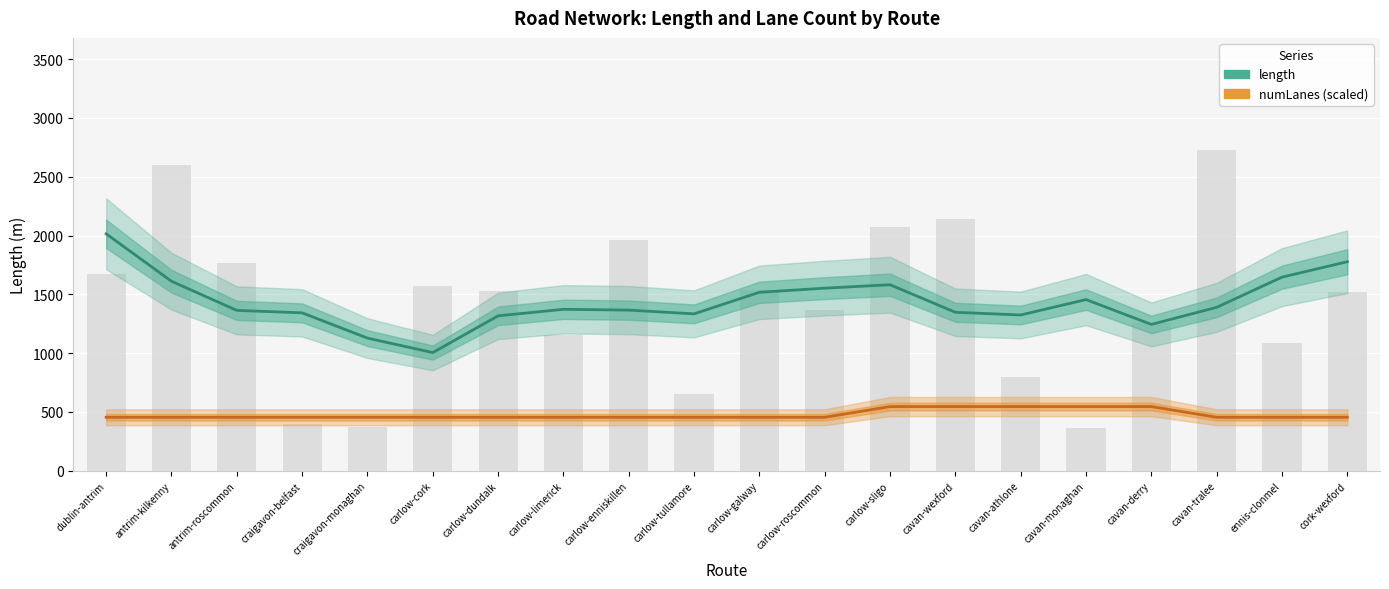

Is the value of length at carlow-roscommon greater than the value of numLanes (scaled) at carlow-limerick?

Yes